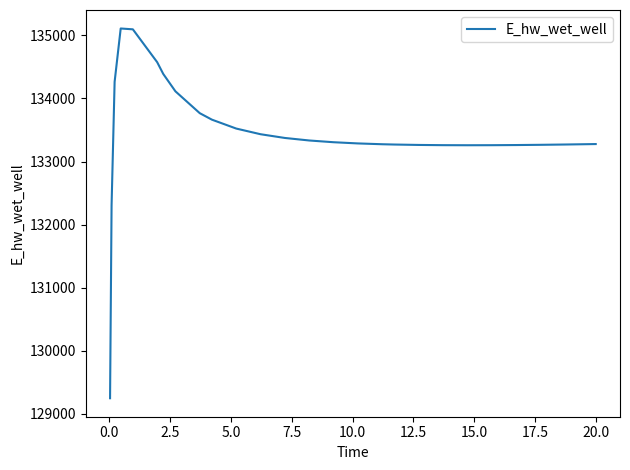

What is the minimum value shown in the chart?

129248.8